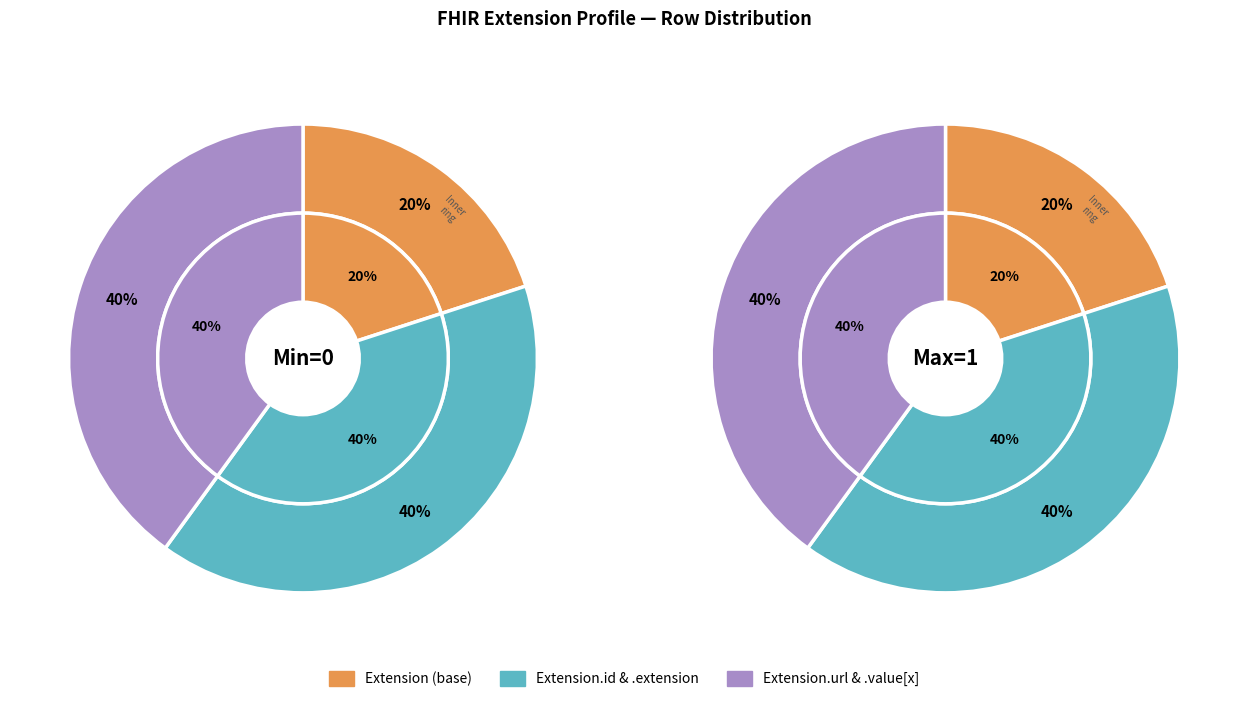

What is the majority slice?

3